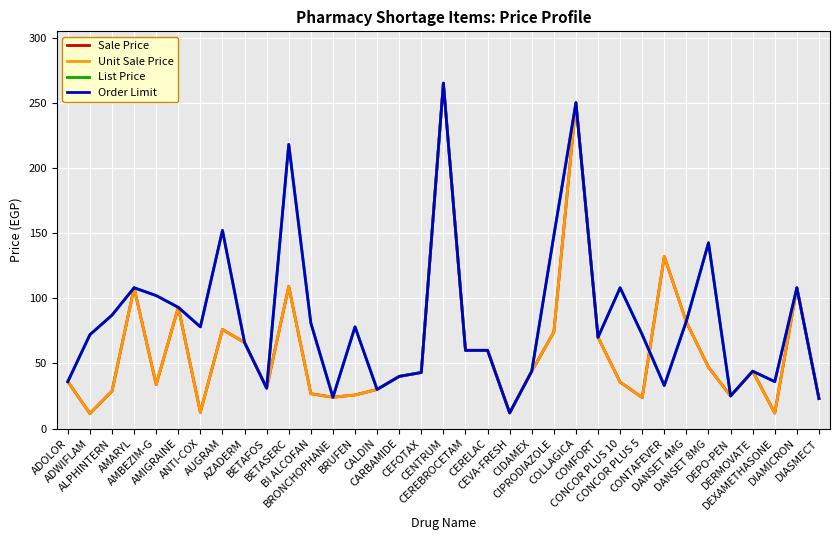

Is the value of List Price at ALPHINTERN greater than the value of Sale Price at BRUFEN?

Yes